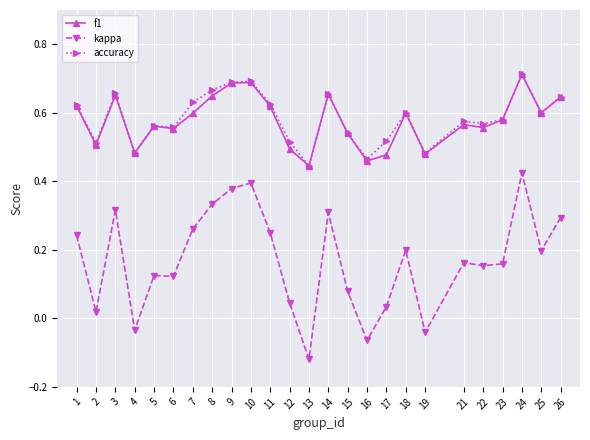

True or false: accuracy and kappa cross at least once.

False